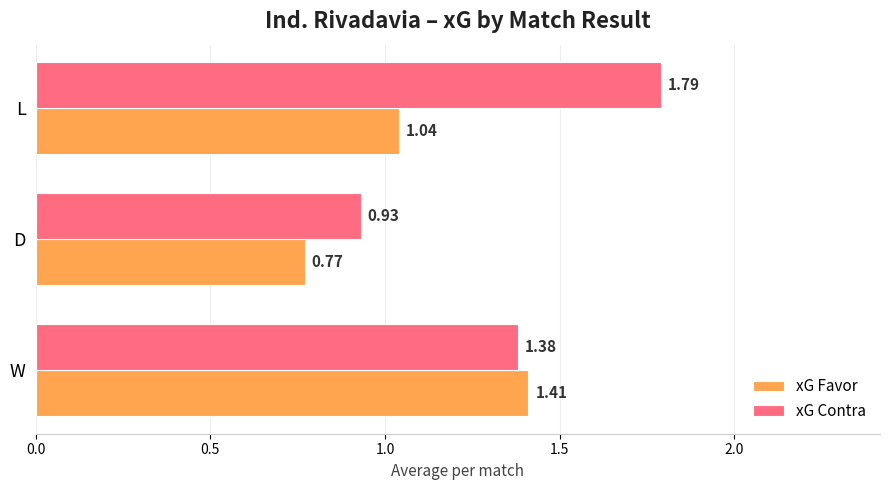

How many data points does each series have?

3